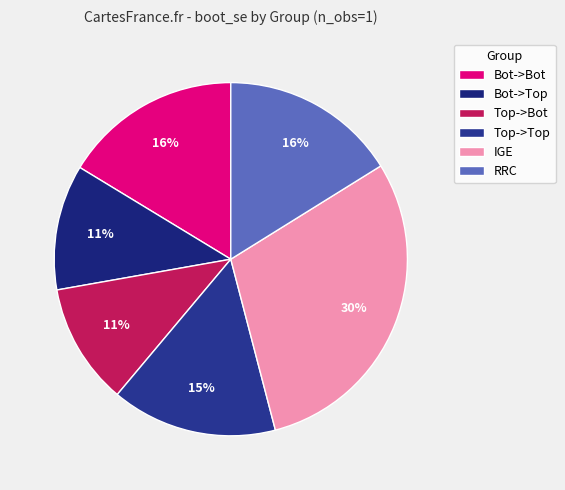

True or false: IGE accounts for 21% of the total.

False